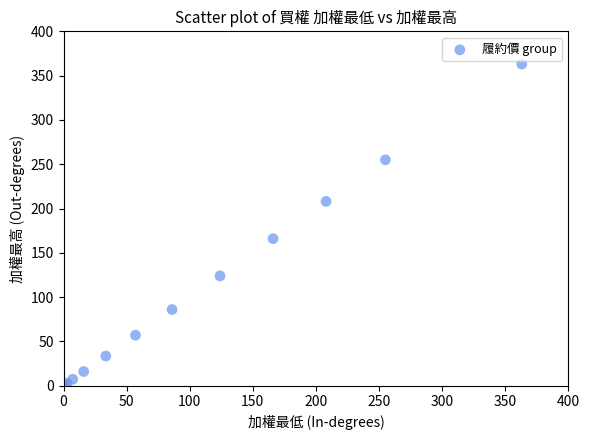

What Y value in the scatter plot is closest to 181?

166.0